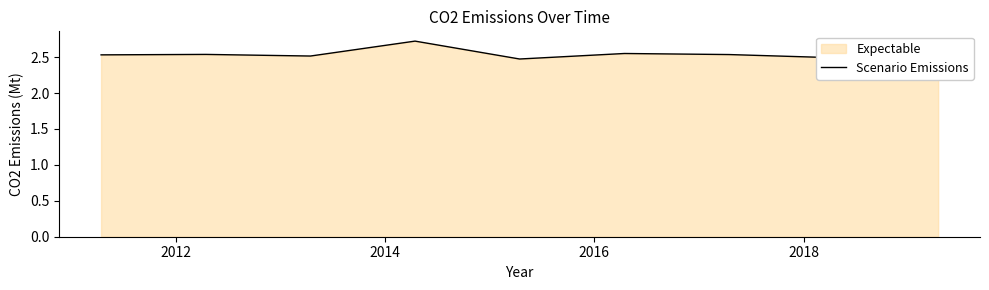

What is the greatest value displayed?

2.7